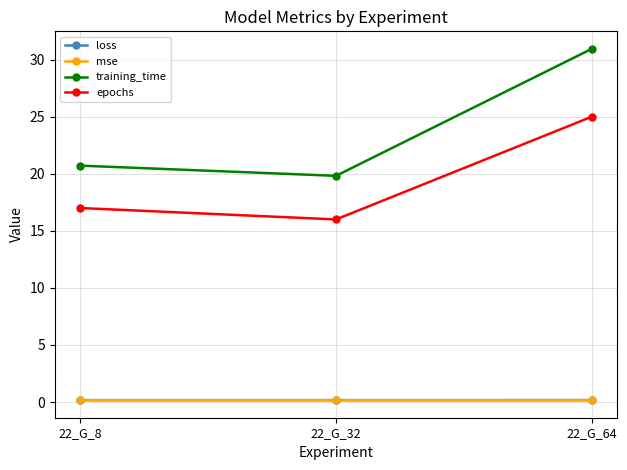

Which series has the largest total across all categories?

training_time